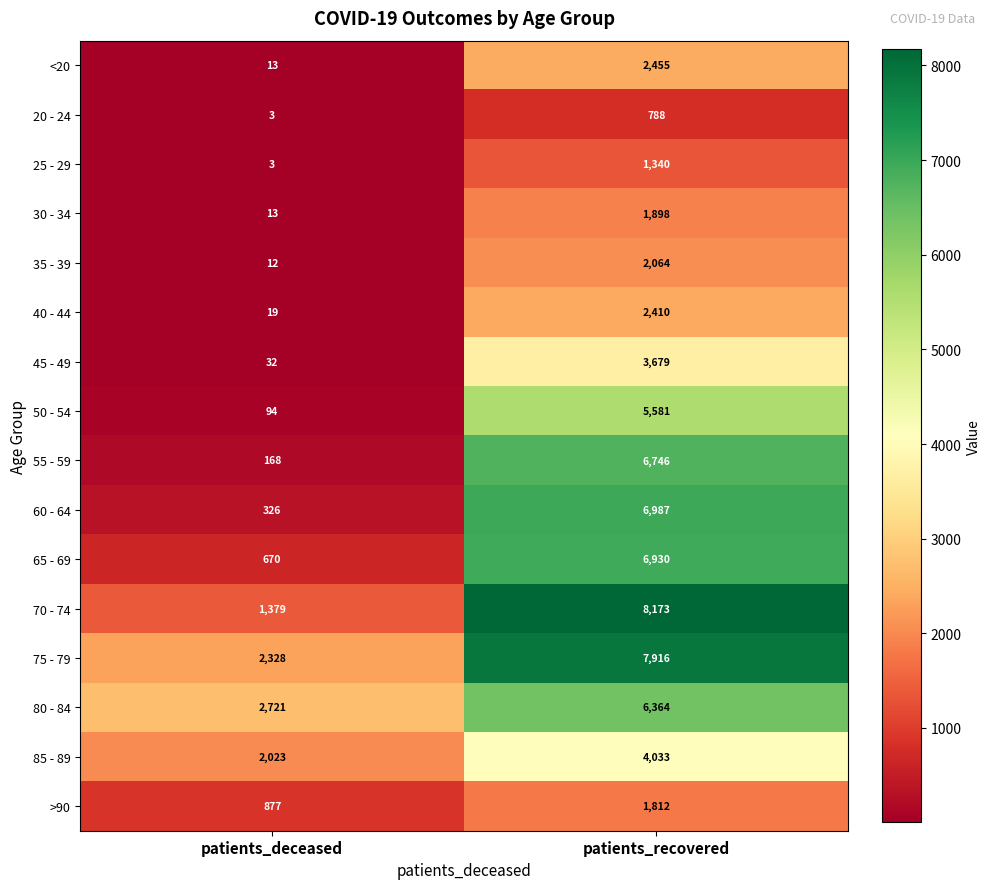

What is the minimum value shown in the chart?

3